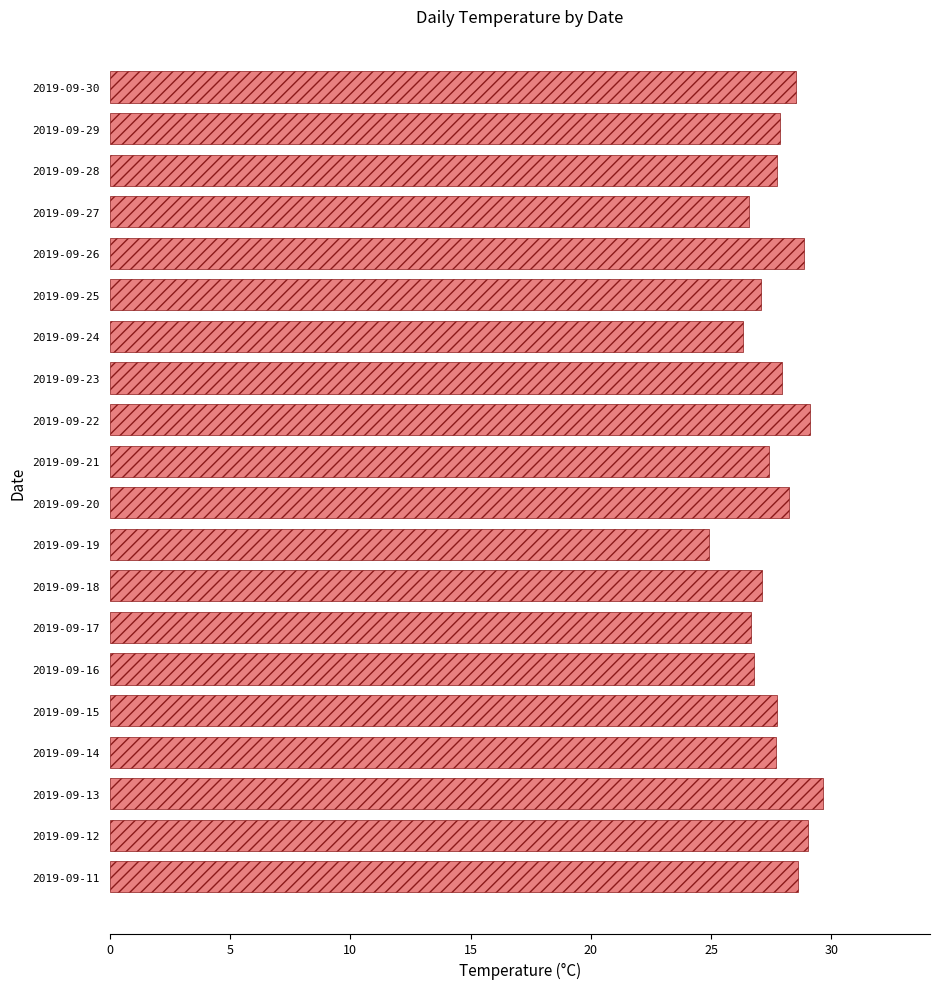

What value does the data have at 2019-09-28?

27.7